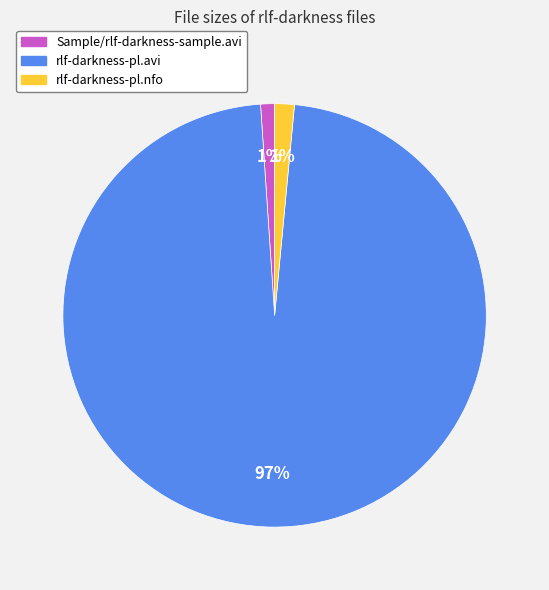

Which category has the biggest portion of the pie?

rlf-darkness-pl.avi